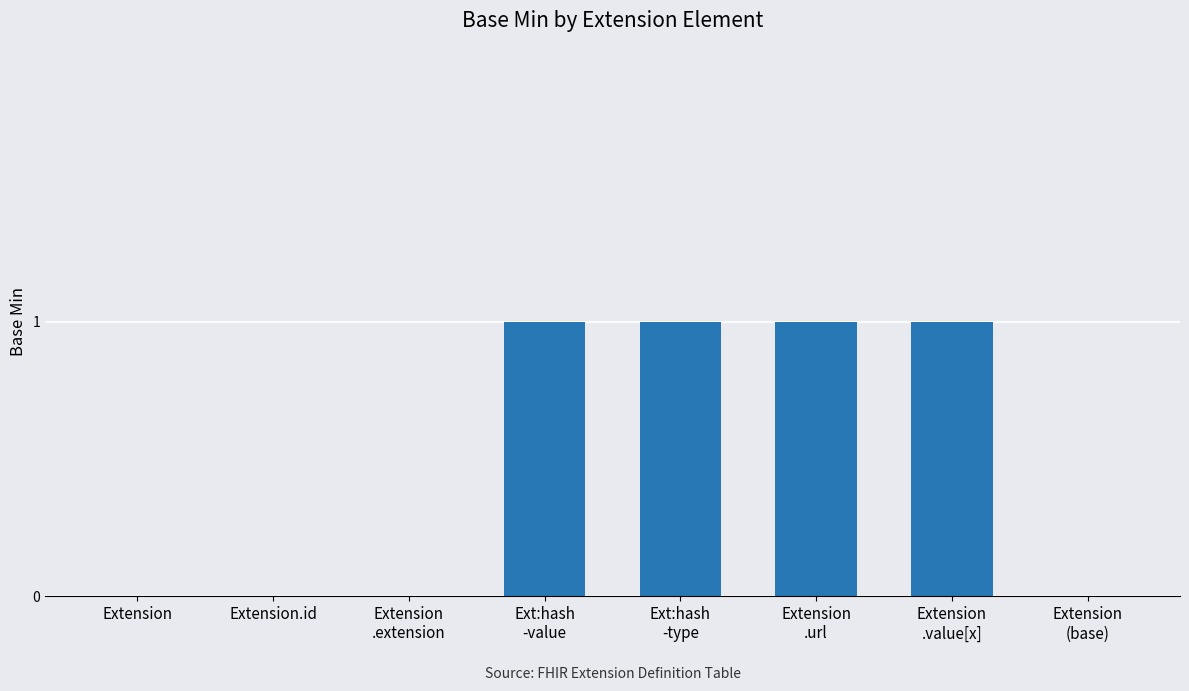

What is the sum of all values?

4